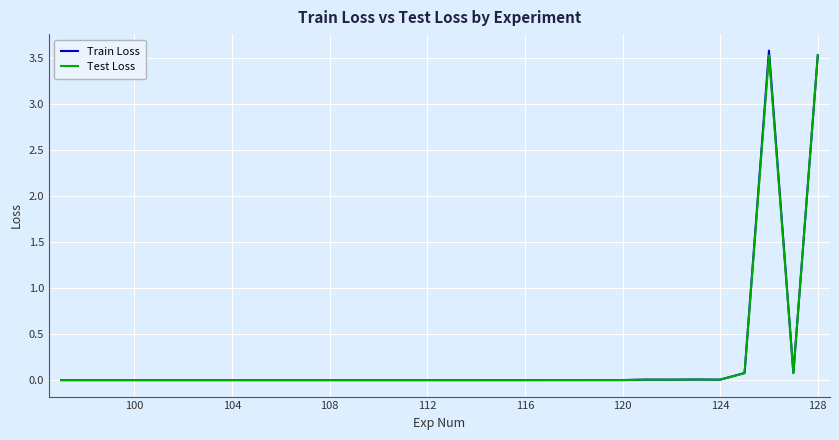

What is the greatest value displayed?

3.6